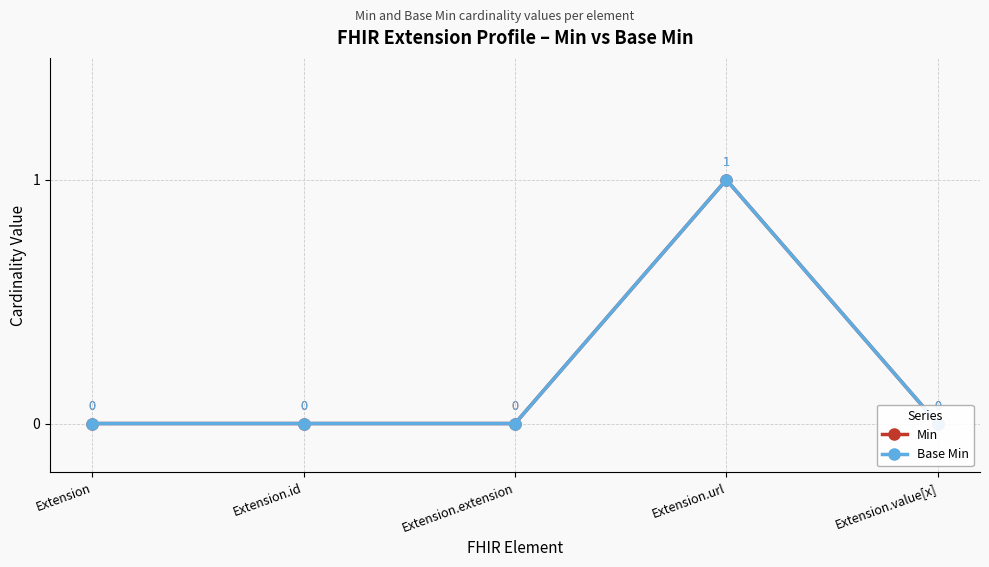

True or false: Min and Base Min intersect in this chart.

False